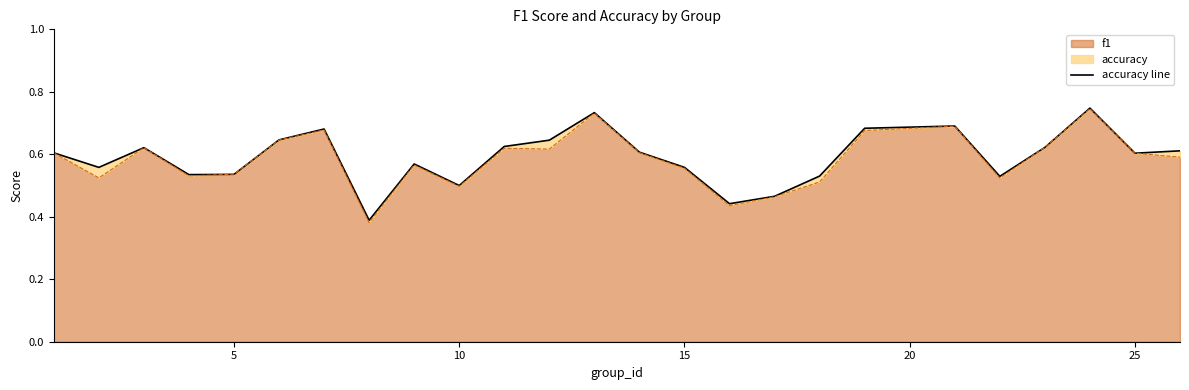

The value of f1 line at 7 is 0.2. True or false?

False